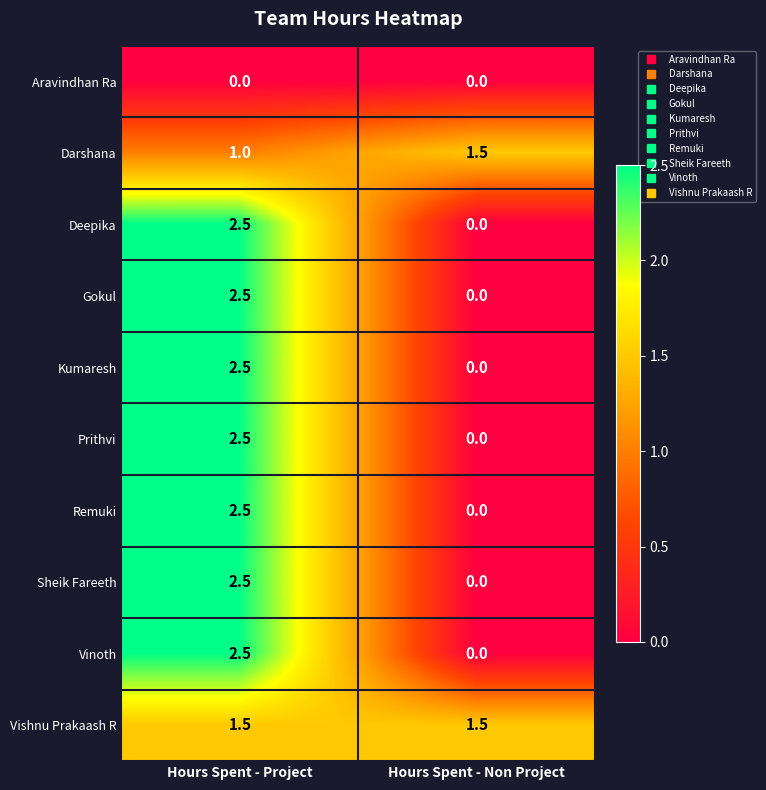

At how many categories does at least one series exceed 0?

2